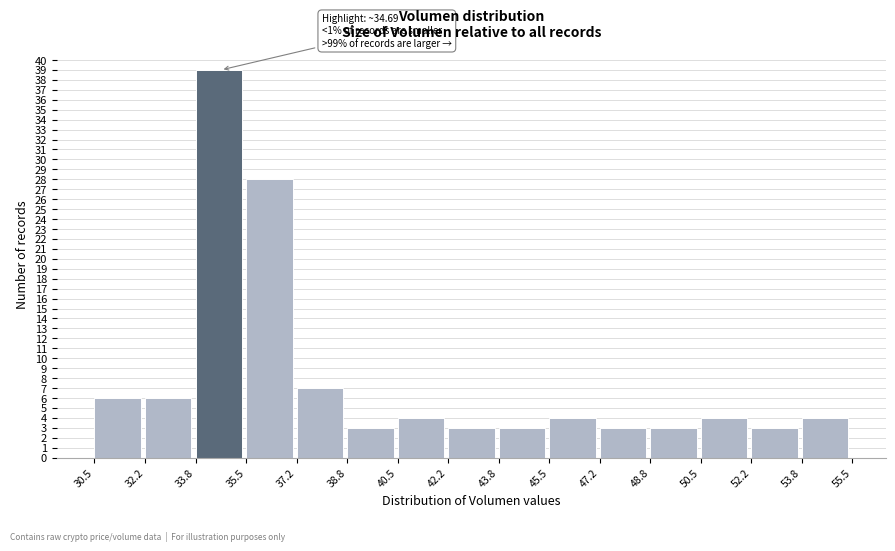

Which range on the x-axis has the tallest bar?

33.8 to 35.5